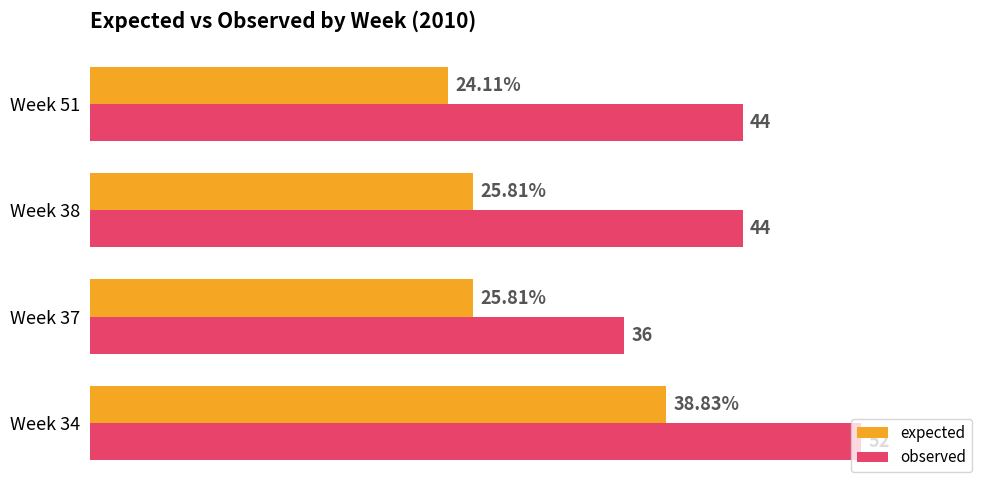

Between Week 37 and Week 51, which series saw the biggest shift?

observed